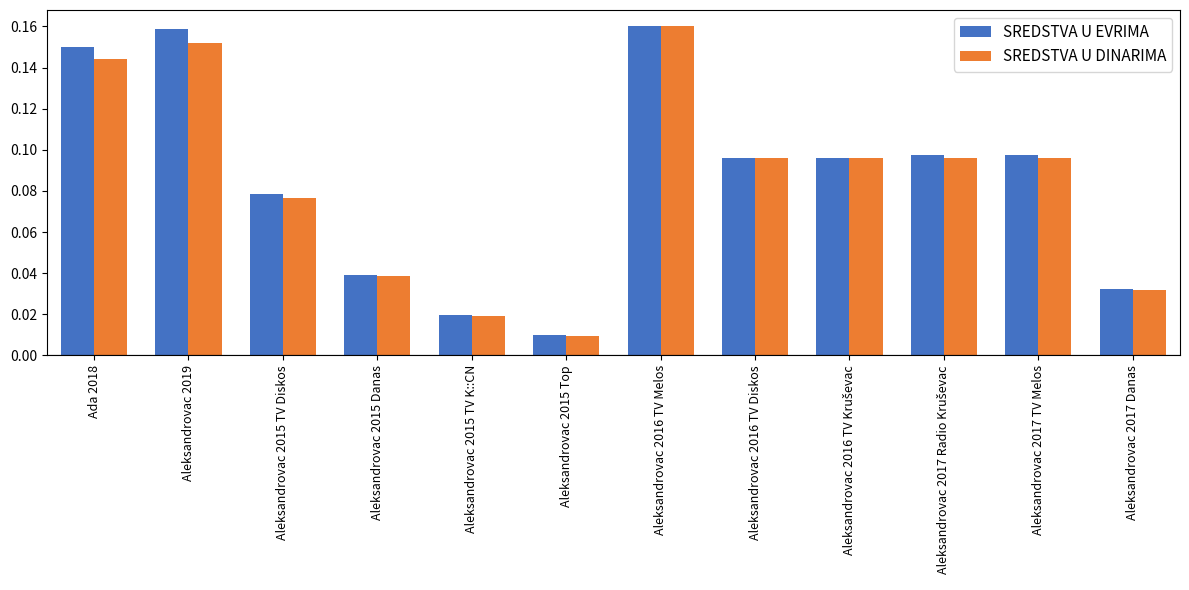

At which category is the sum across all series the highest?

Aleksandrovac 2016 TV Melos